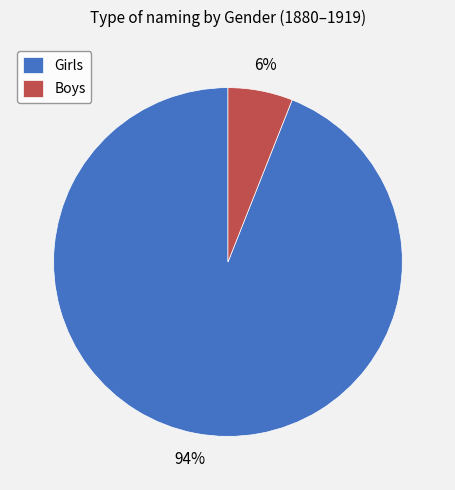

Is there a majority slice in this chart?

Yes